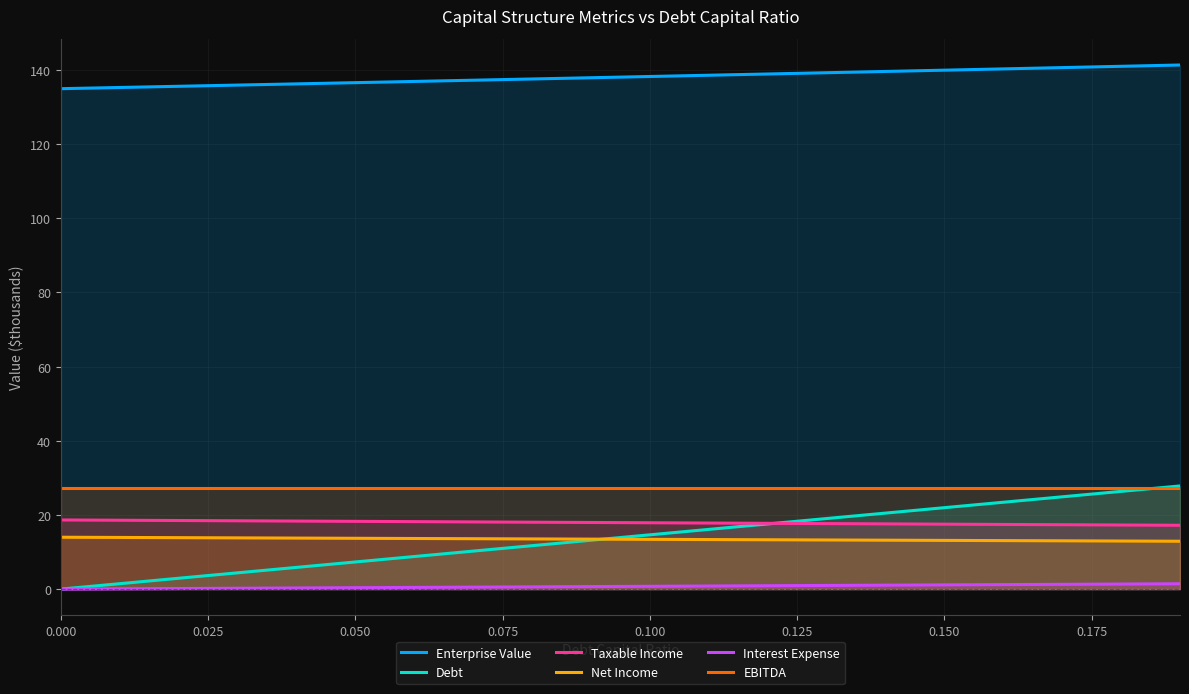

True or false: Debt and Interest Expense intersect in this chart.

False